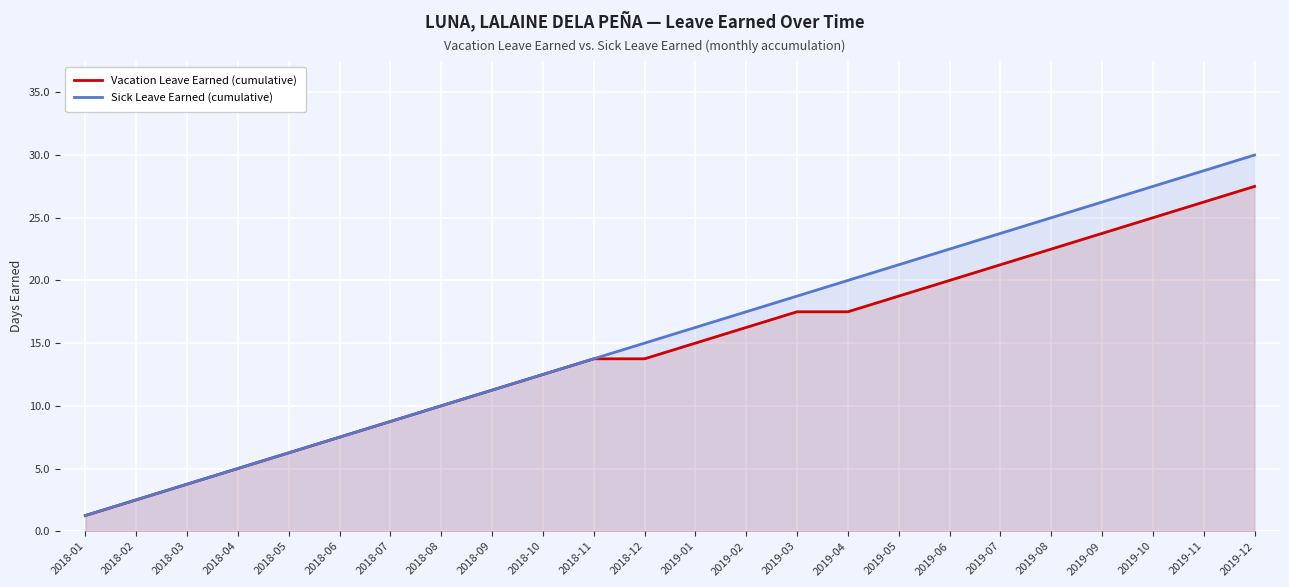

What is the value of the Sick Leave Earned (cumulative) point at the 3rd from the left?

3.8